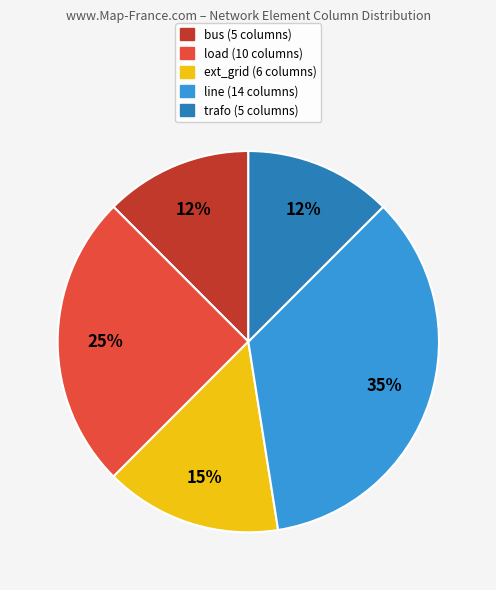

Is there any slice that represents more than half of the pie?

No